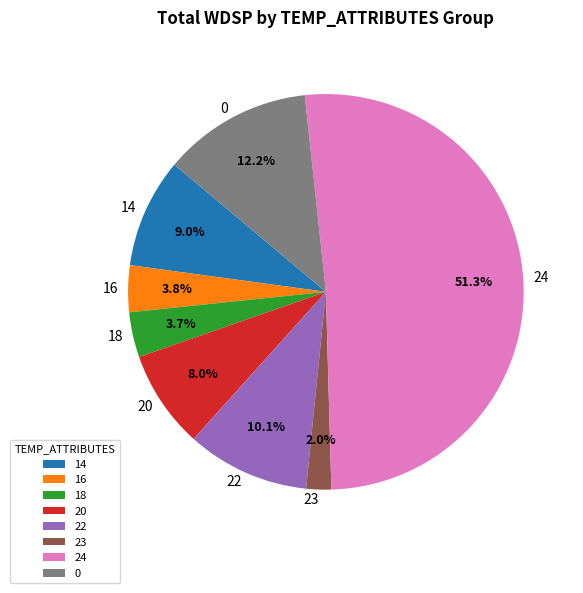

Count the number of slices in the pie.

8